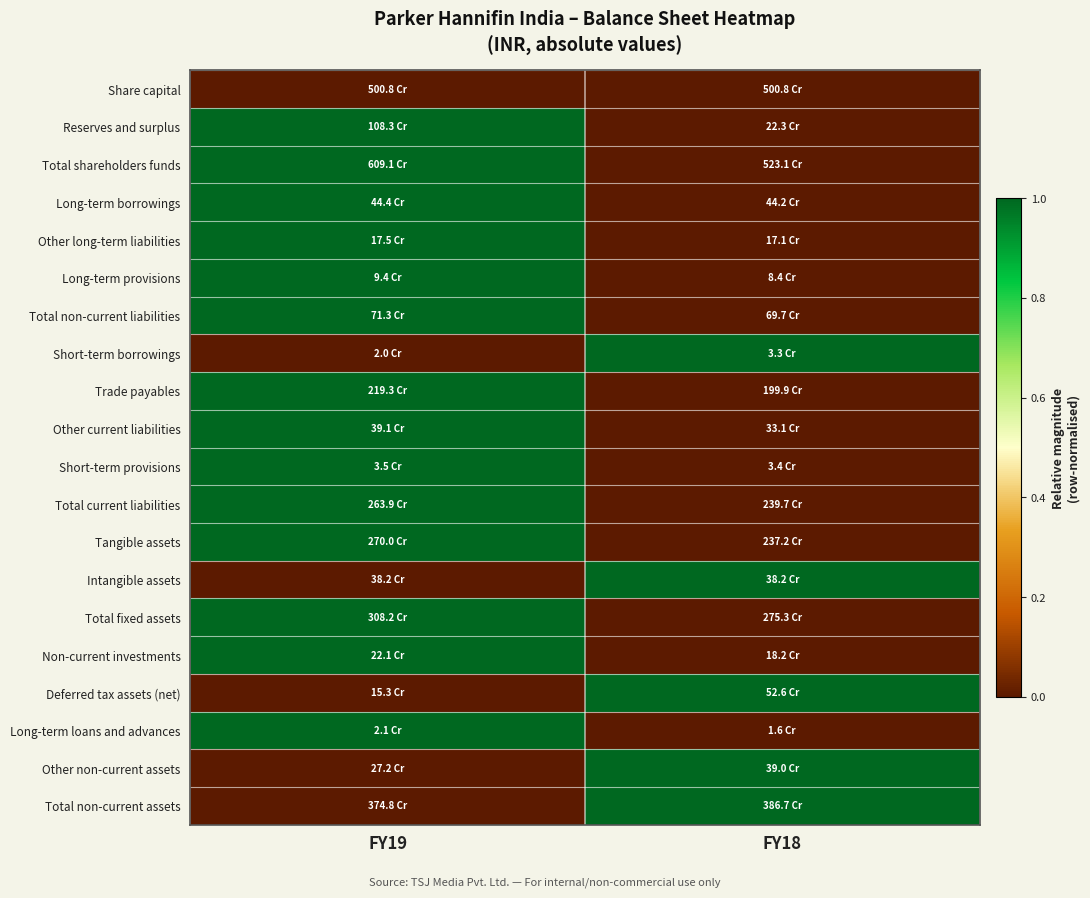

Which series changed the most between FY19 and FY18?

Reserves and surplus